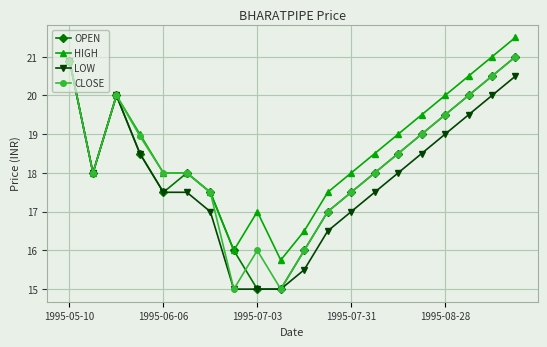

Which series has the largest total across all categories?

HIGH